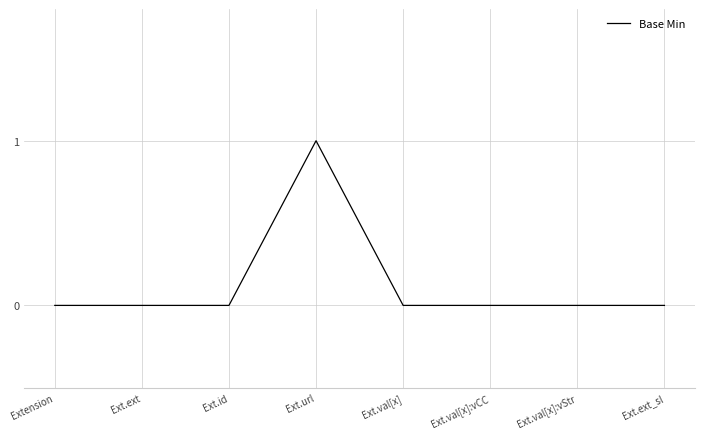

Reading right to left, extract all data points from this chart.

Ext.ext_sl=0	Ext.val[x]:vStr=0	Ext.val[x]:vCC=0	Ext.val[x]=0	Ext.url=1	Ext.id=0	Ext.ext=0	Extension=0